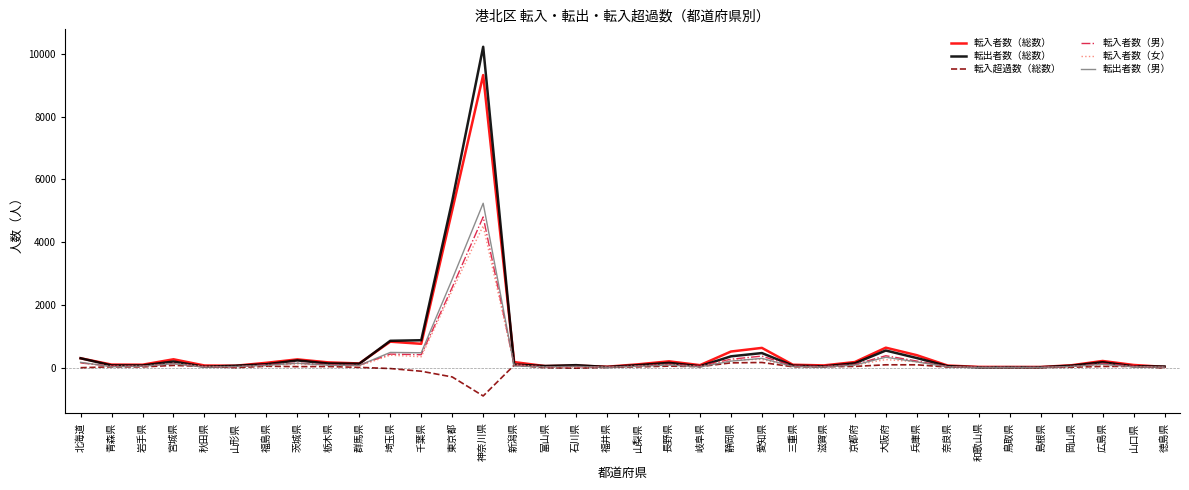

Is the value of 転入者数（男） at 東京都 greater than the value of 転入者数（女） at 山梨県?

Yes